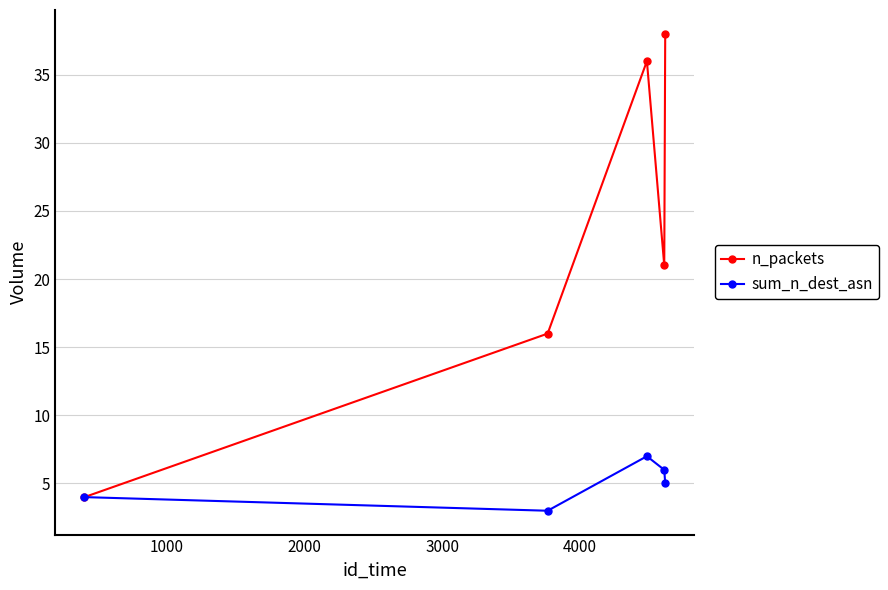

In n_packets, how many points are lower than both neighbors (excluding endpoints)?

1